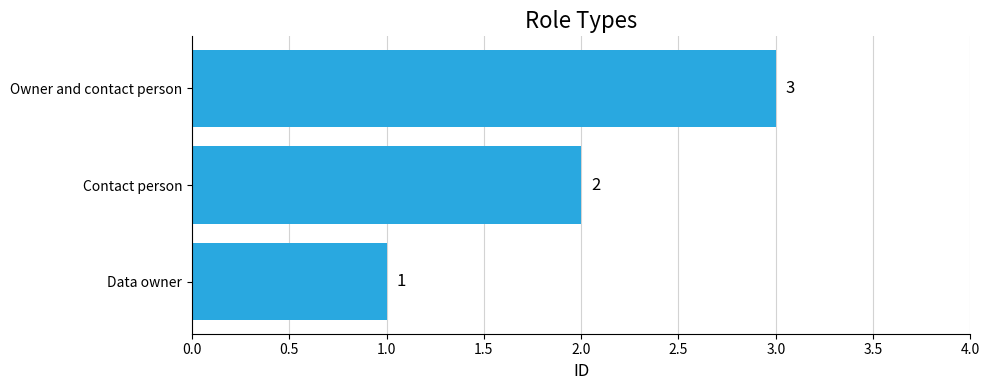

What is the change in value from Data owner to Contact person?

+1